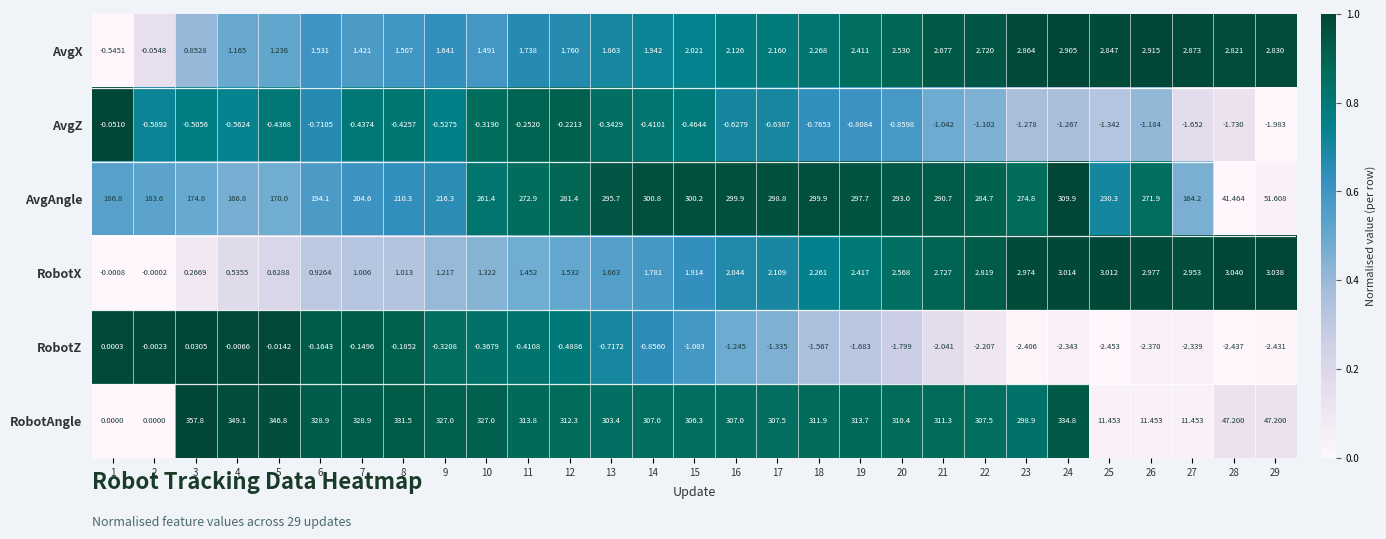

Is the value of AvgAngle at 21 greater than the value of RobotX at 3?

Yes